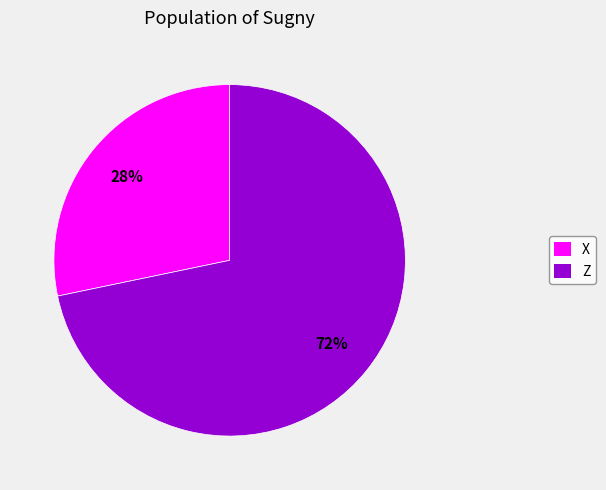

Is there any slice that represents more than half of the pie?

Yes